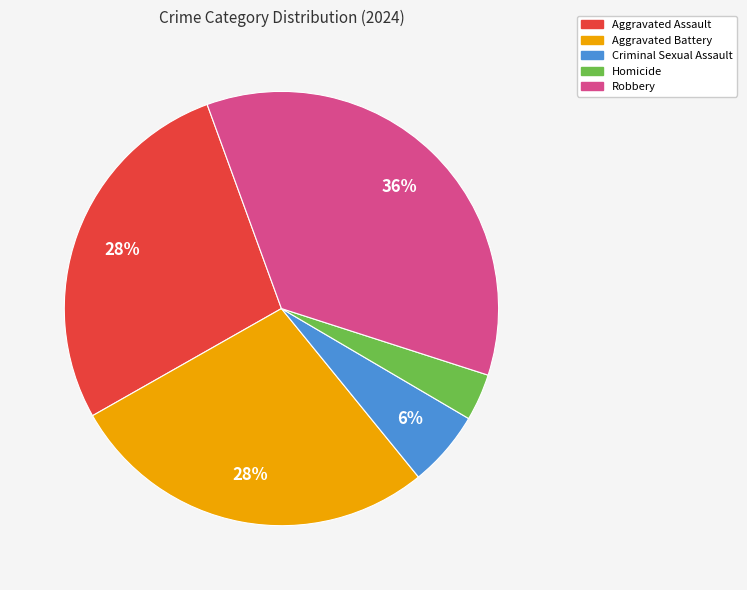

What is the largest slice in the pie chart?

Robbery